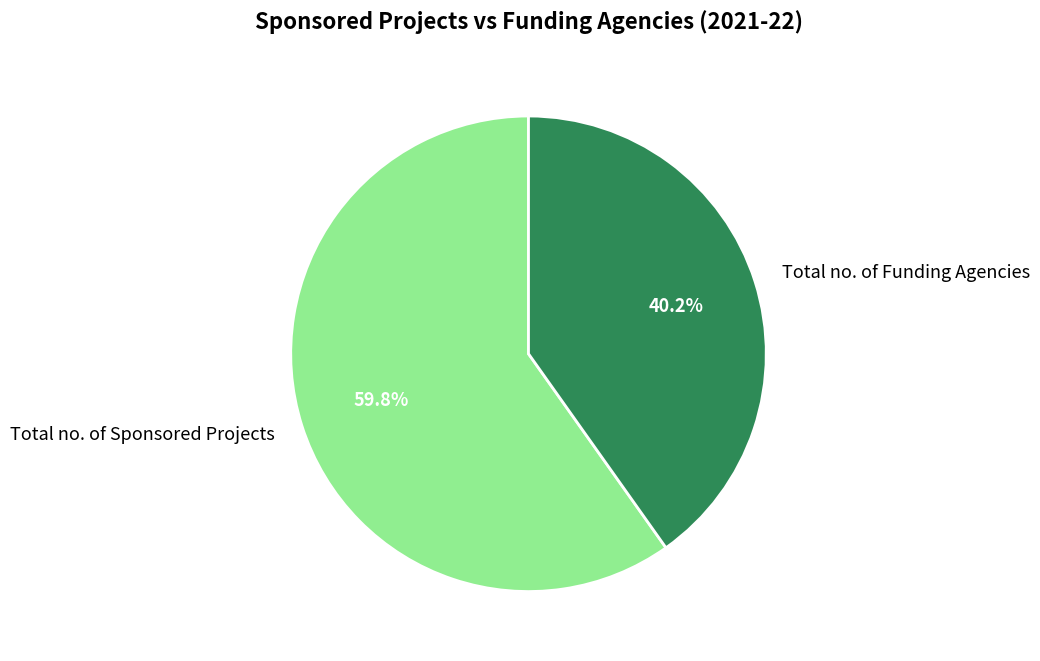

Approximately how many times larger is the value at Total no. of Funding Agencies compared to Total no. of Sponsored Projects?

0.7